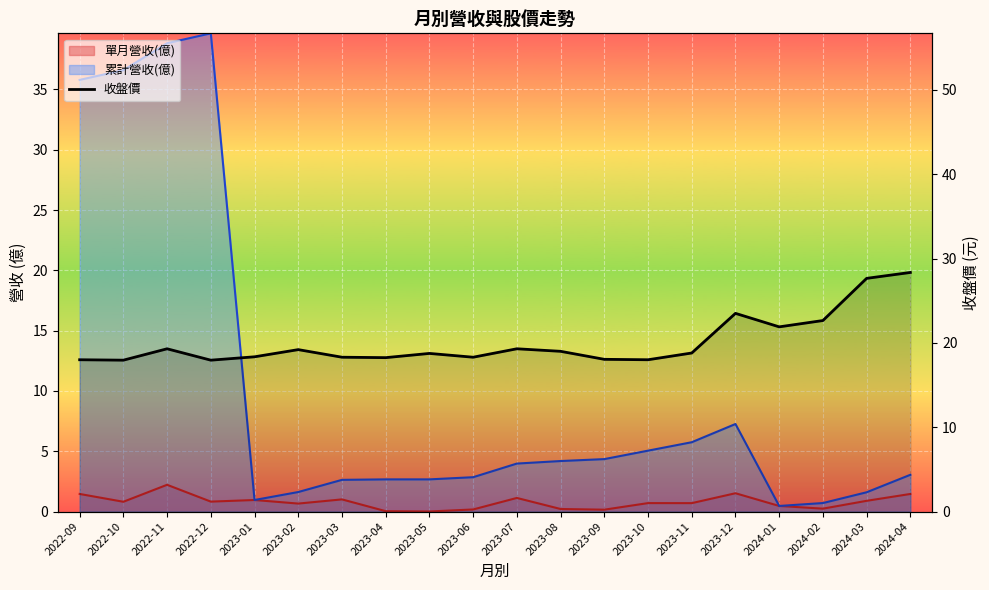

What is the greatest value displayed?

28.4